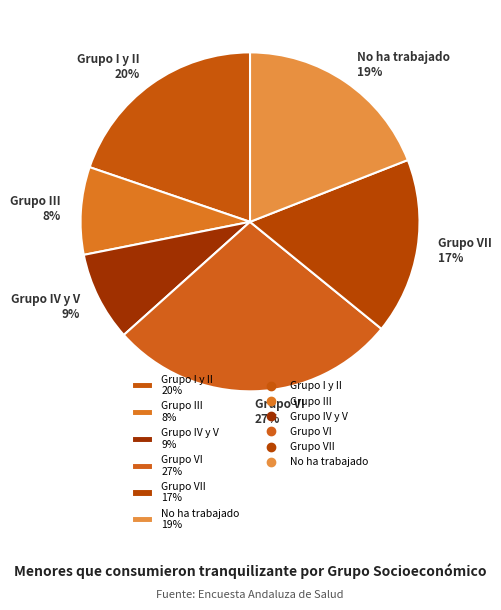

What is the largest slice in the pie chart?

Grupo VI 27%